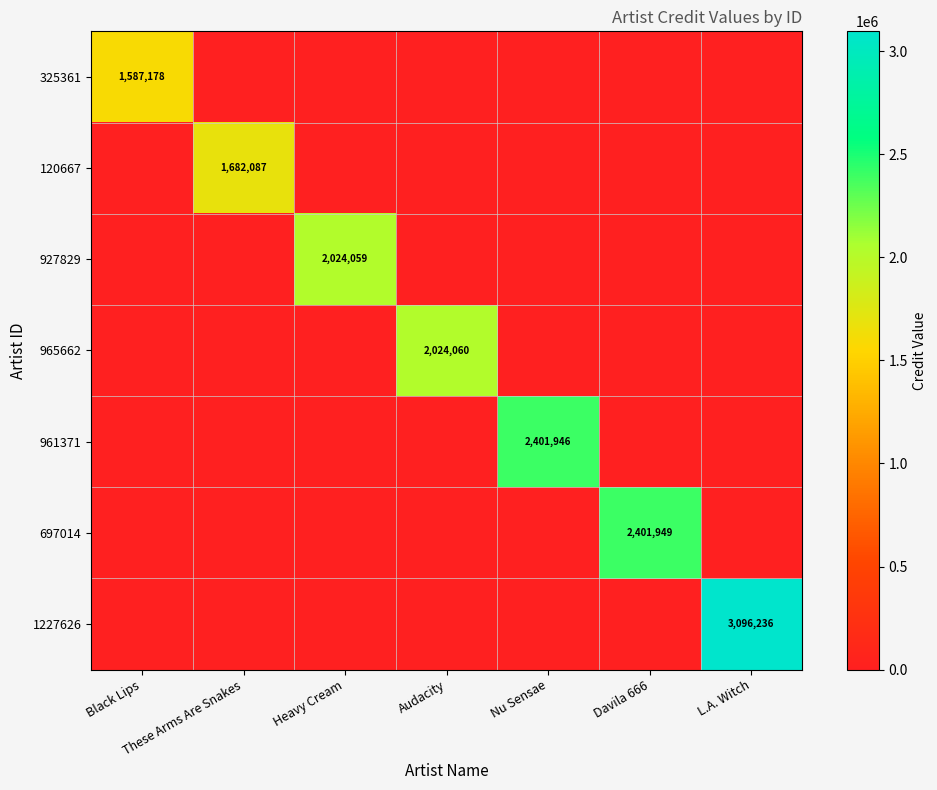

Is it true that 325361 equals 849255 at Black Lips?

False